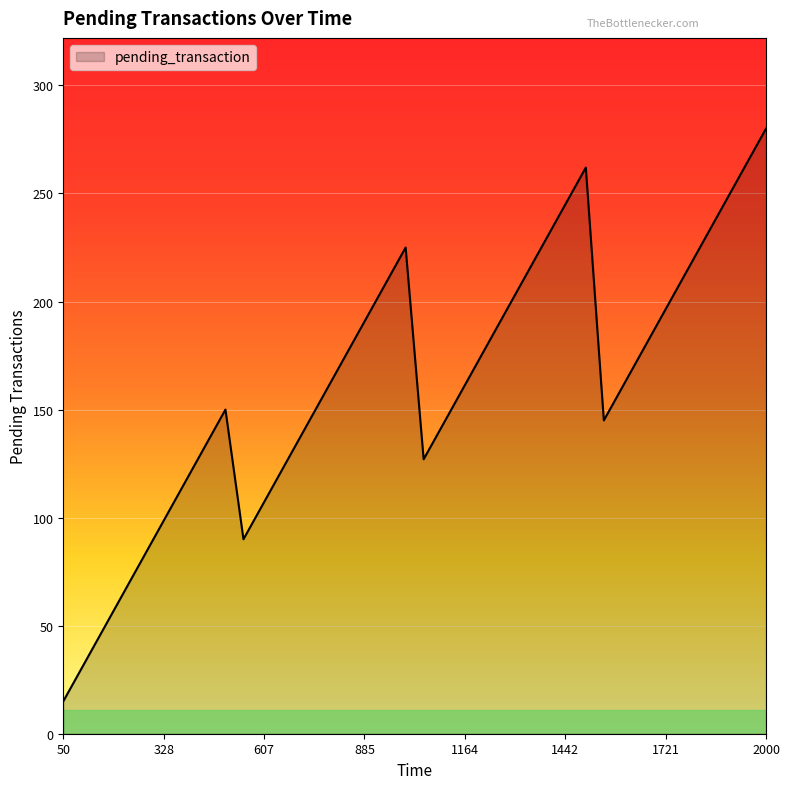

Reading left to right, extract all data points from this chart.

15	30	45	60	75	90	105	120	135	150	90	105	120	135	150	165	180	195	210	225	127	142	157	172	187	202	217	232	247	262	145	160	175	190	205	220	235	250	265	280